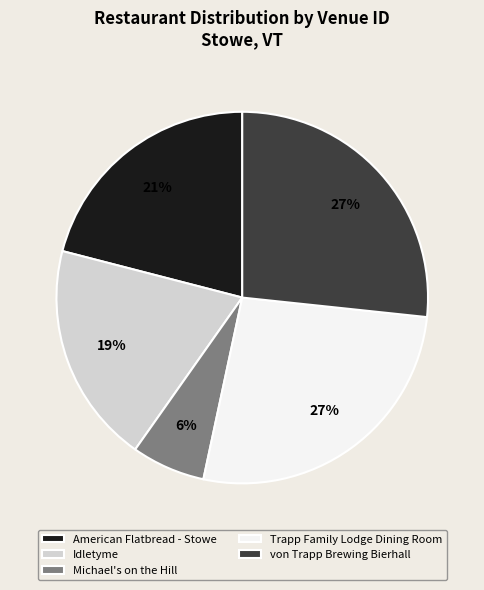

Is von Trapp Brewing Bierhall the majority of the pie?

No